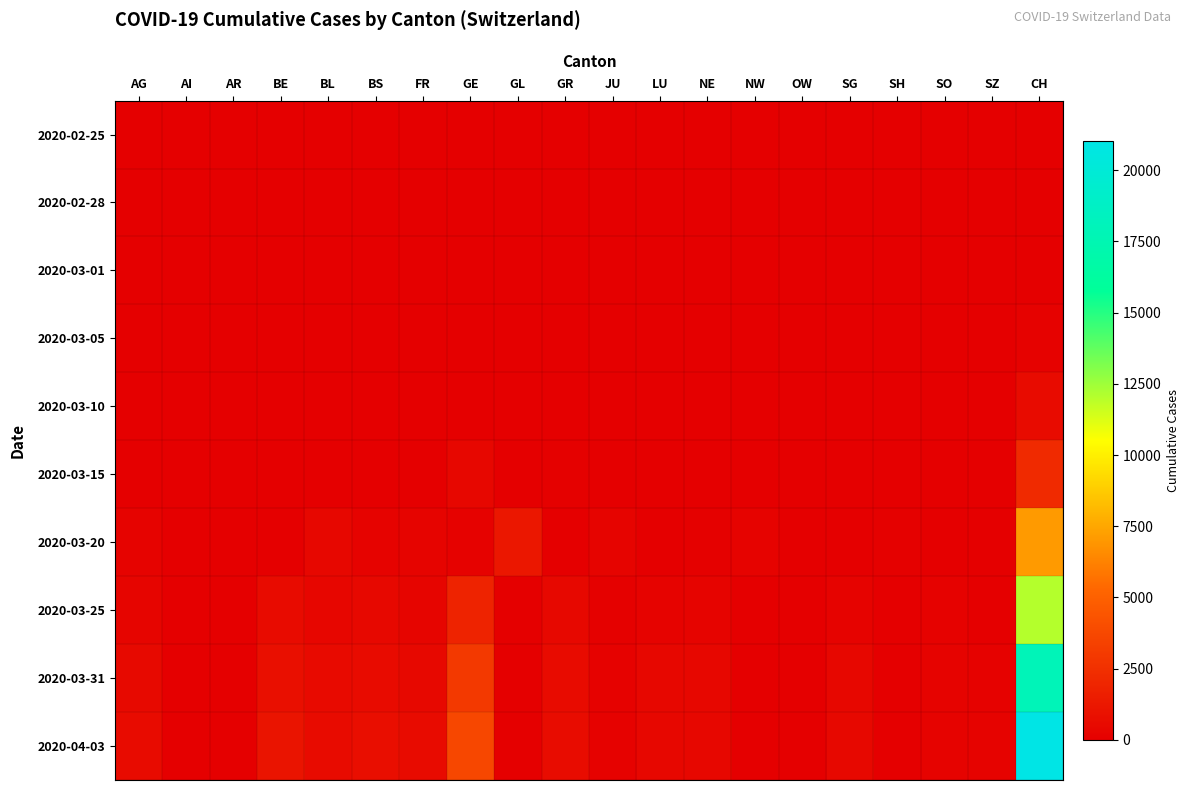

Rank the series by their maximum value, from lowest to highest.

2020-02-25, 2020-02-28, 2020-03-01, 2020-03-05, 2020-03-10, 2020-03-15, 2020-03-20, 2020-03-25, 2020-03-31, 2020-04-03